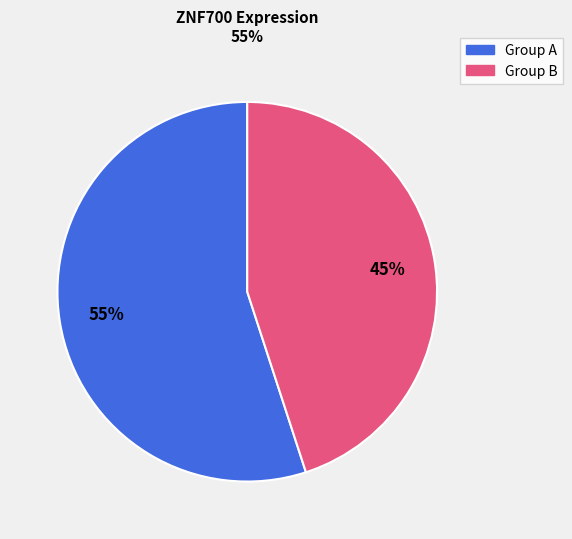

To the nearest percent, what is the difference between the largest and smallest slice percentages?

10%